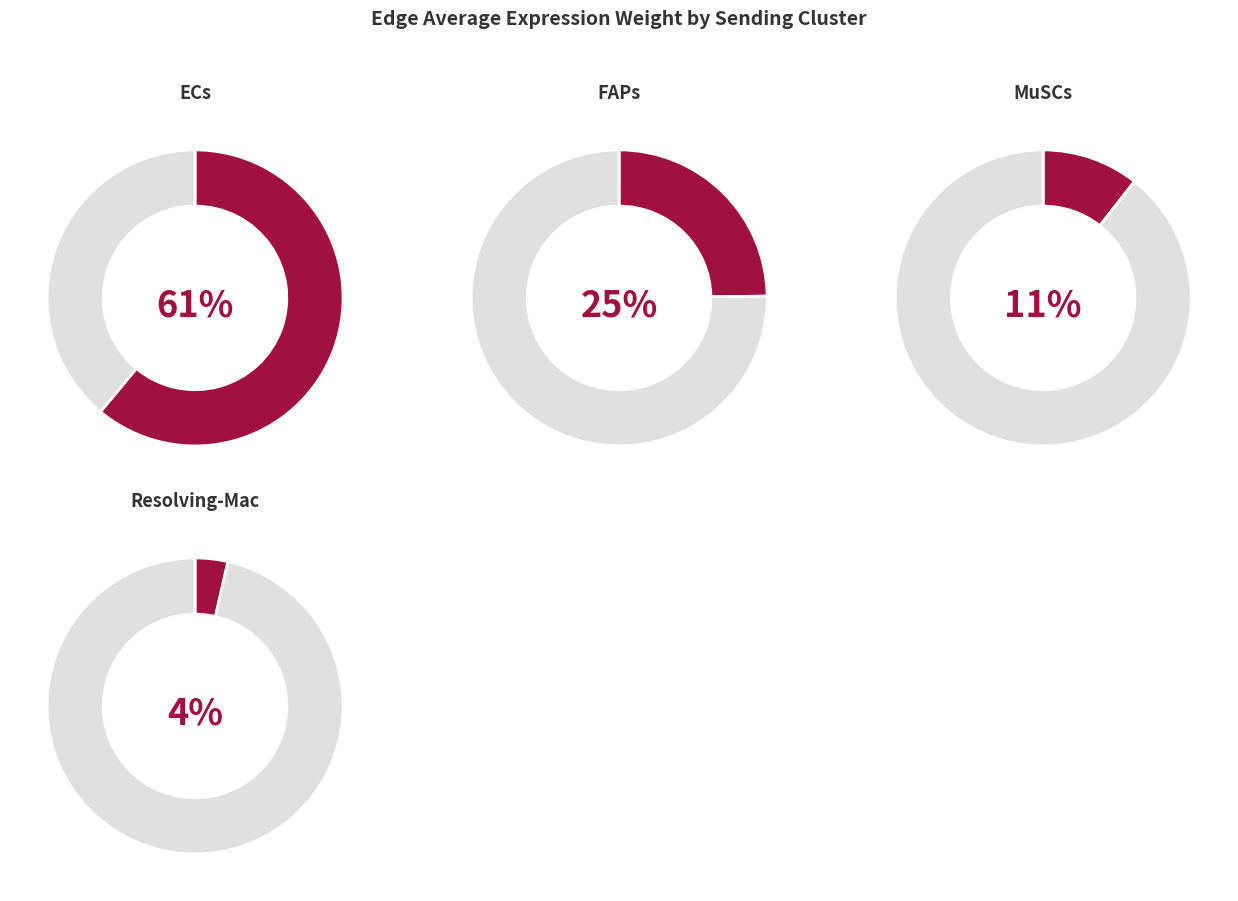

To the nearest percent, what is the difference between the largest and smallest slice percentages?

57%